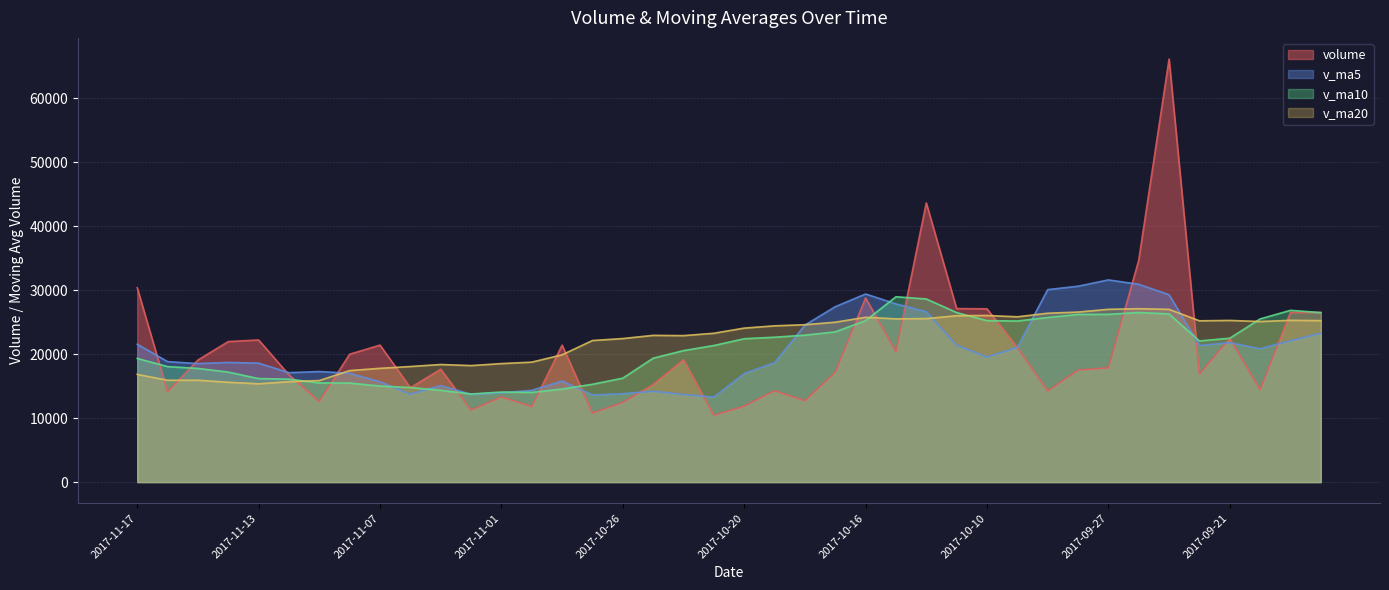

What is the difference between the maximum and second lowest values in the volume series?

55310.2